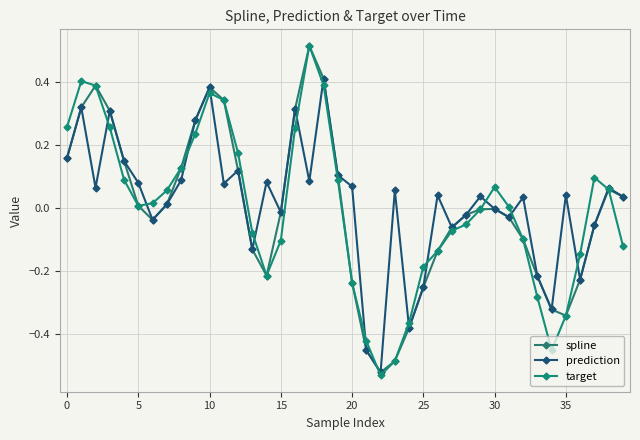

Which series has the largest range (max minus min)?

target